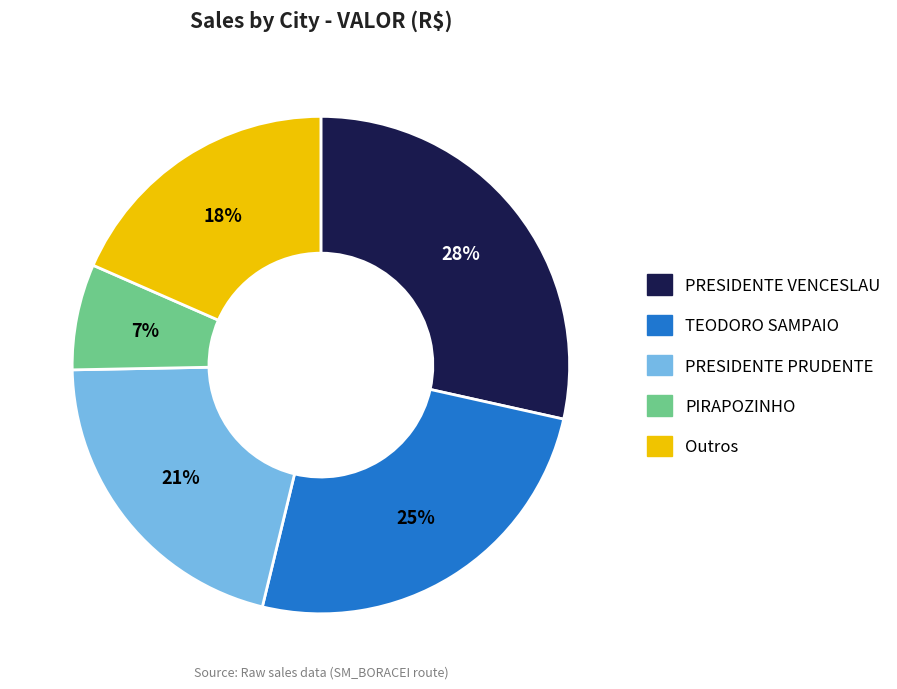

To the nearest percent, what is the average slice percentage?

20%